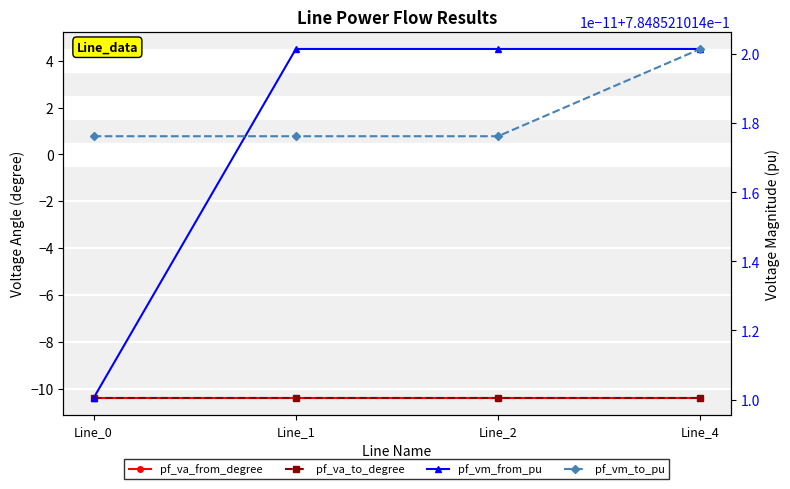

True or false: pf_vm_to_pu has more than 1 interior local peaks.

False